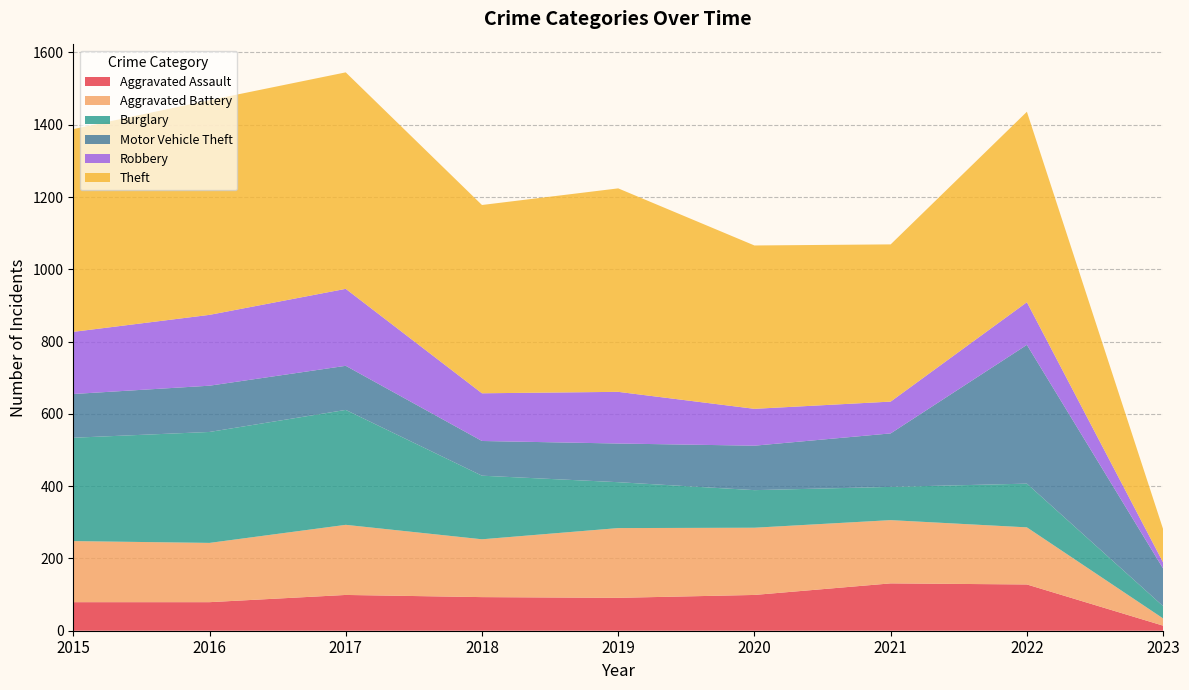

Reading left to right, list all the values displayed in this chart.

Aggravated Assault: 79	79	99	93	91	99	131	128	14
Aggravated Battery: 169	164	194	160	193	186	175	158	20
Burglary: 286	307	318	176	127	104	92	121	34
Motor Vehicle Theft: 121	128	122	96	107	123	148	384	104
Robbery: 172	196	213	132	143	102	88	118	17
Theft: 561	594	599	521	563	452	435	527	92